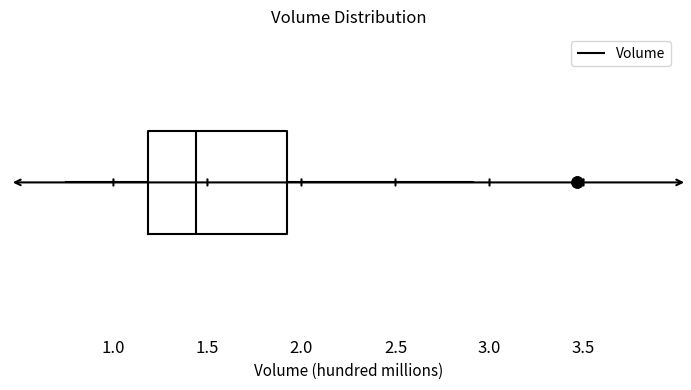

Where does the right whisker of the box end on the x-axis? The values are not printed on the chart, so give them approximately, as read against the axis.

2.90